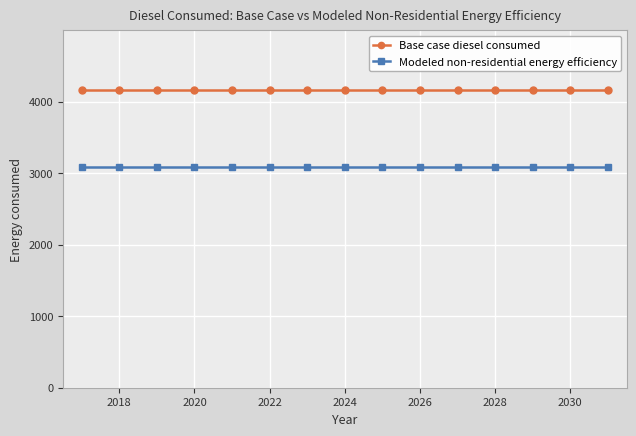

What is the smallest value displayed?

3082.5